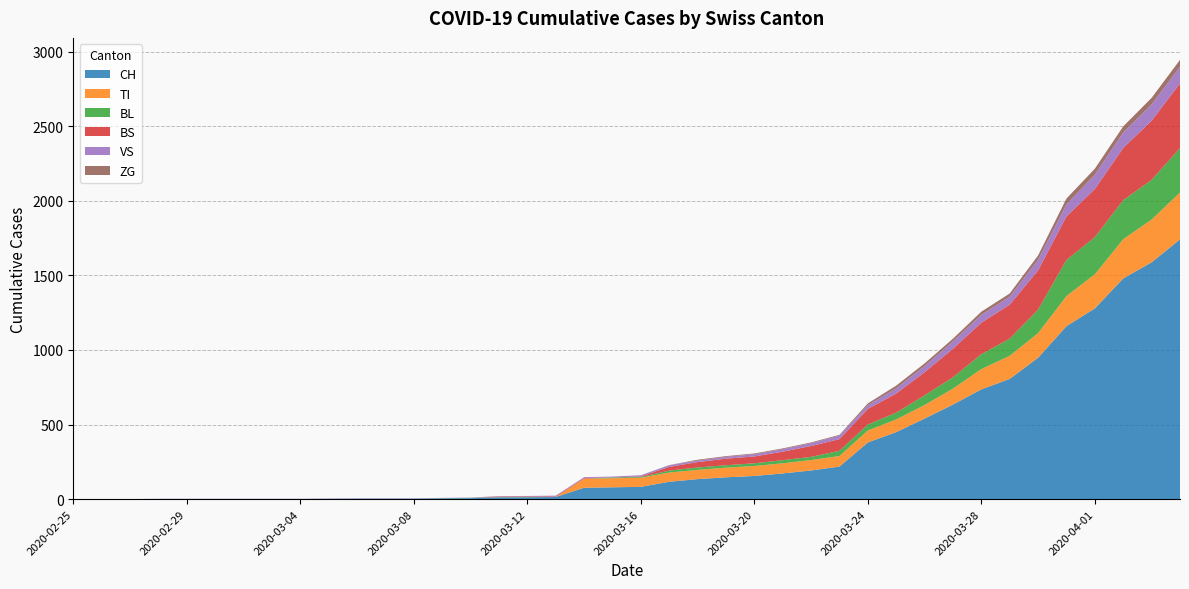

Reading right to left, list all the values displayed in this chart.

CH: 1742	1588	1480	1279	1160	948	806	736	634	540	449	380	218	192	172	155	146	134	116	82	79	76	14	12	11	6	5	3	3	3	2	0	0	0	0	0	0	0	0	0
TI: 314	287	263	229	202	165	155	136	107	91	85	80	71	70	68	67	65	62	62	61	61	61	0	0	0	0	0	0	0	0	0	0	0	0	0	0	0	0	0	0
BL: 298	266	262	249	242	158	115	100	76	65	46	40	35	21	21	18	16	16	13	5	5	0	0	2	2	2	1	0	0	0	0	0	0	0	0	0	0	0	0	0
BS: 434	397	350	323	292	263	228	211	191	155	128	105	78	73	57	46	44	36	25	4	0	4	4	4	4	0	0	0	0	0	0	0	0	0	0	0	0	0	0	0
VS: 112	109	104	96	81	71	54	53	50	41	35	25	24	19	17	15	12	11	11	8	6	6	5	3	3	2	2	2	2	2	2	2	2	2	2	2	2	0	0	0
ZG: 46	44	41	40	39	29	21	21	18	18	18	12	5	5	5	5	5	5	1	0	0	0	0	0	0	0	0	0	0	0	0	0	0	0	0	0	0	0	0	0